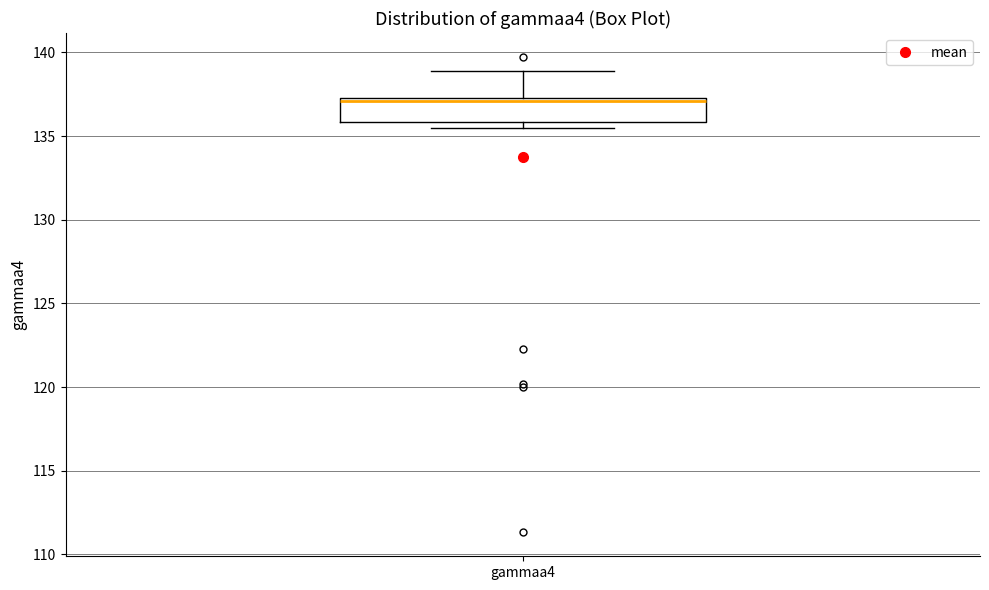

Read this box plot against the y-axis: the position of the median line, the range covered by the box, and the ends of both whiskers. The values are not printed on the chart, so give them approximately, as read against the axis.

median 137.0, box 136.0 to 137.5, whiskers 135.5 to 139.0